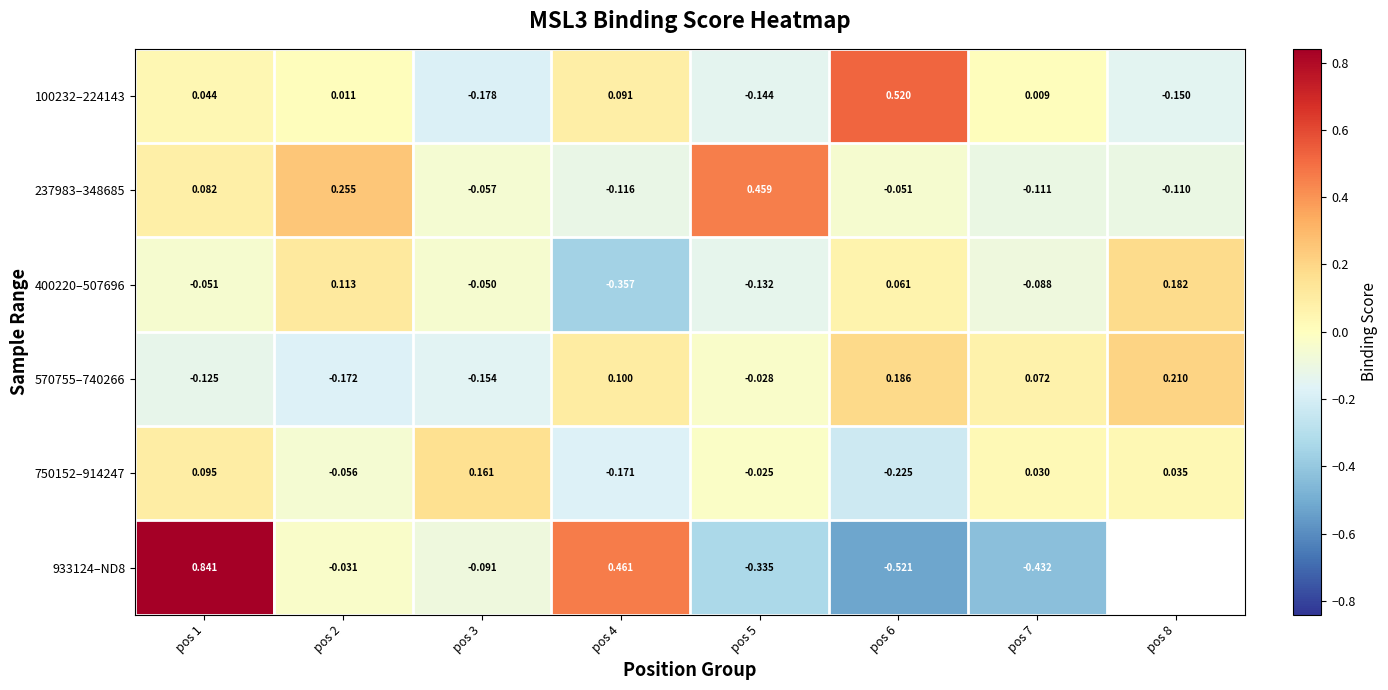

Is the value of 933124–ND8 at pos 1 greater than the value of 237983–348685 at pos 4?

Yes